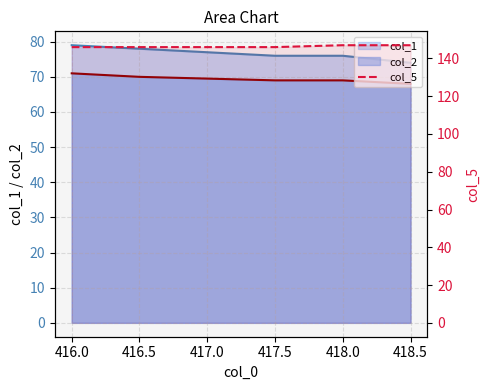

Count the values in the range 146 to 147.

5